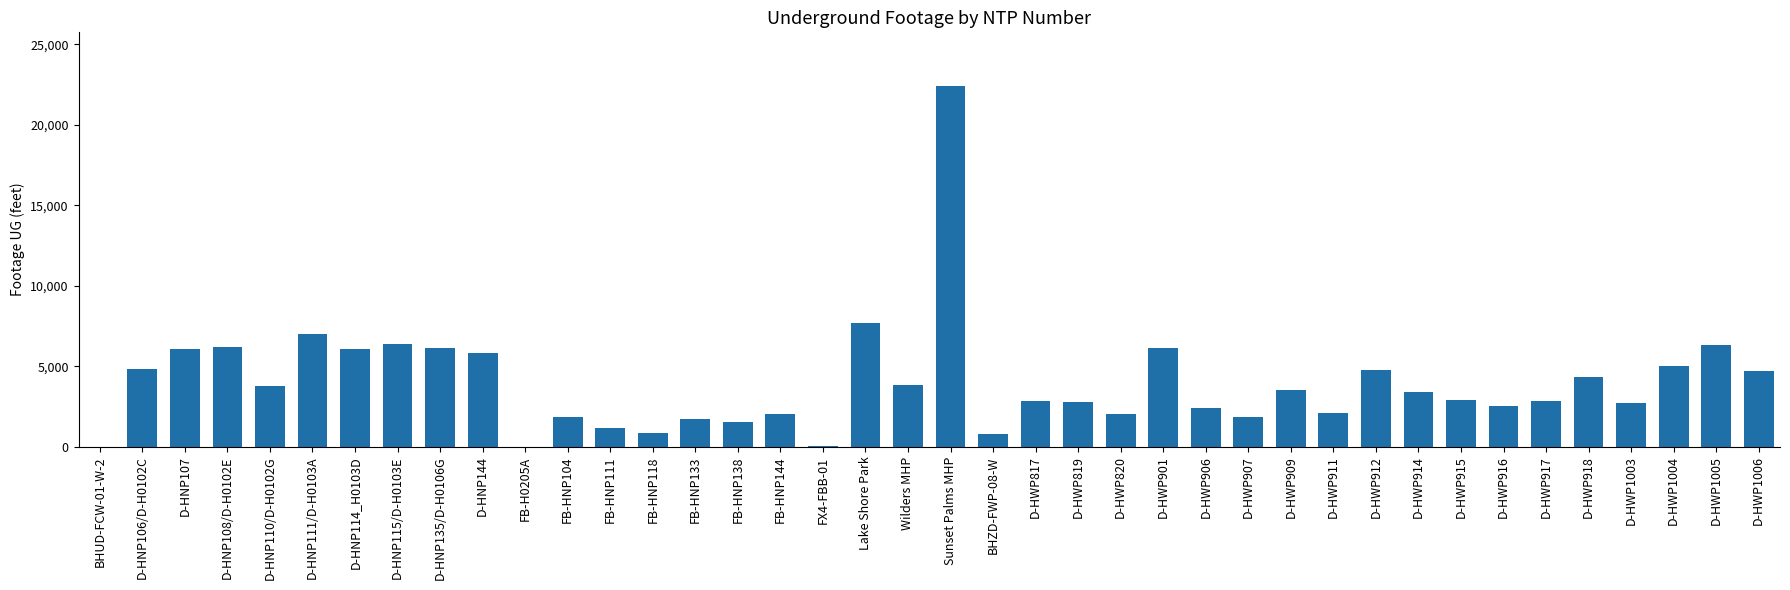

What is the ratio of the value at D-HNP135/D-H0106G to the value at D-HWP820?

3.0